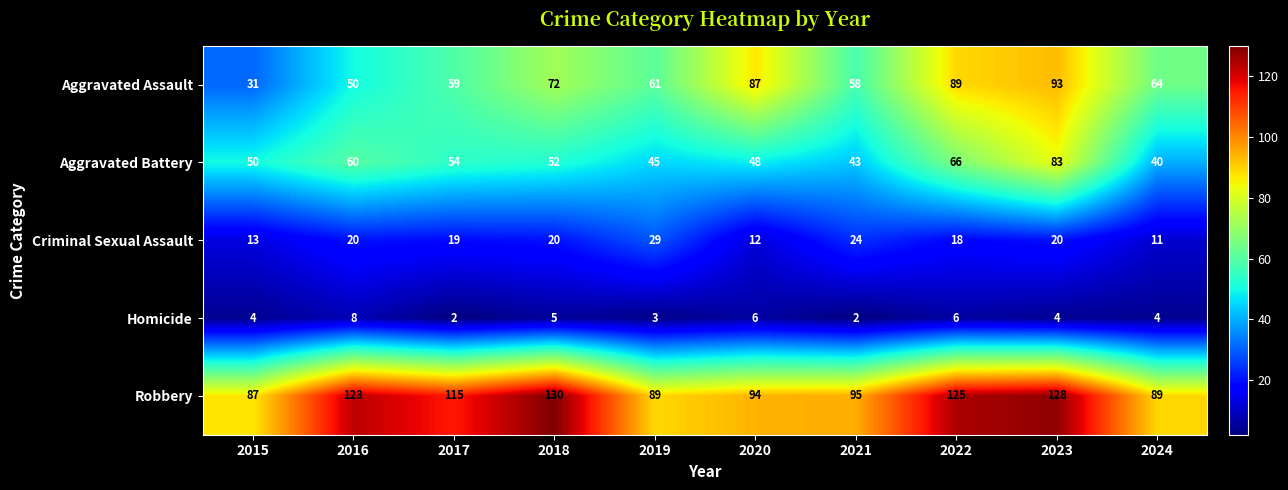

How many data points in Aggravated Battery are less than 52?

5